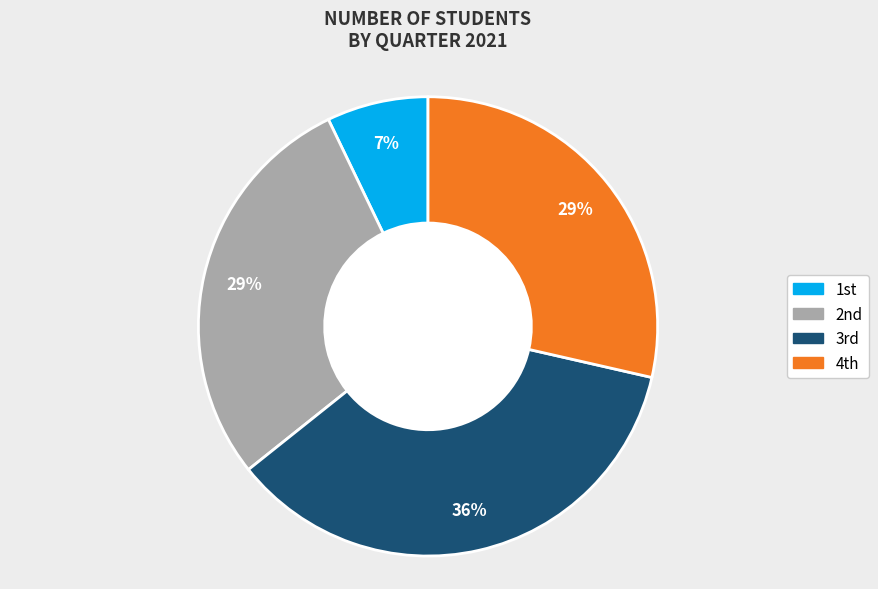

How many segments does this pie chart have?

4